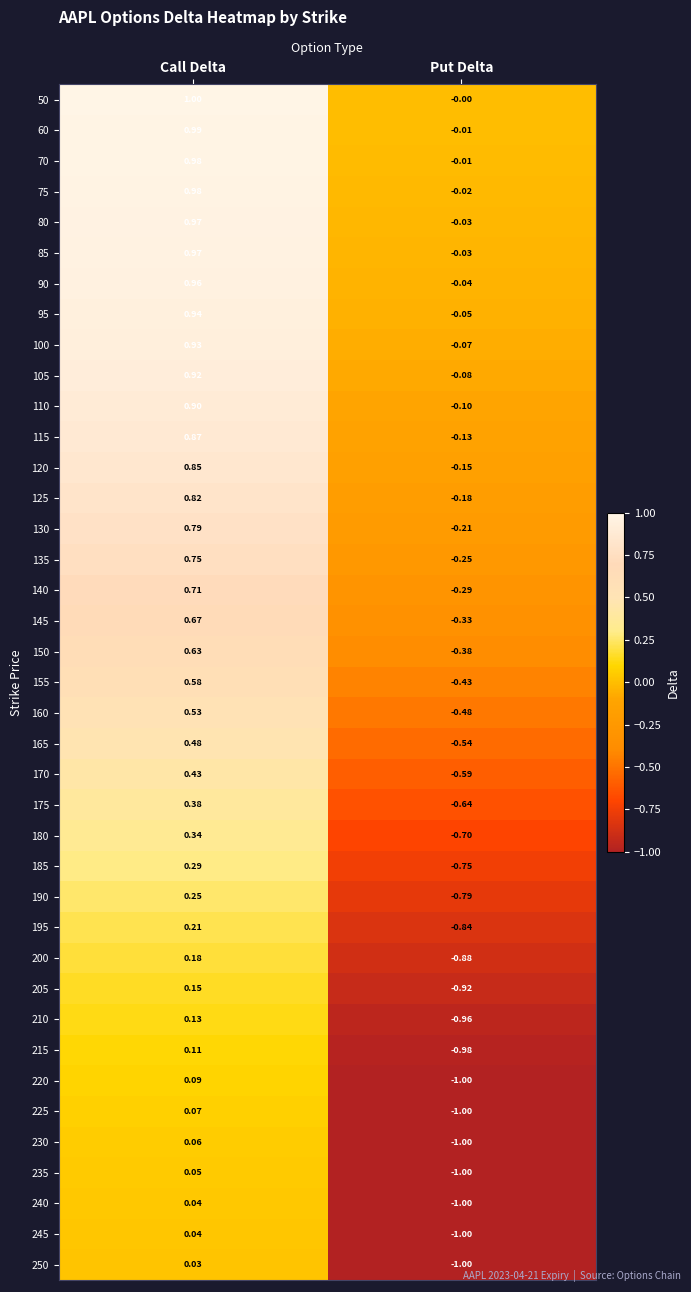

At which category does the chart reach its peak across all series?

Call Delta